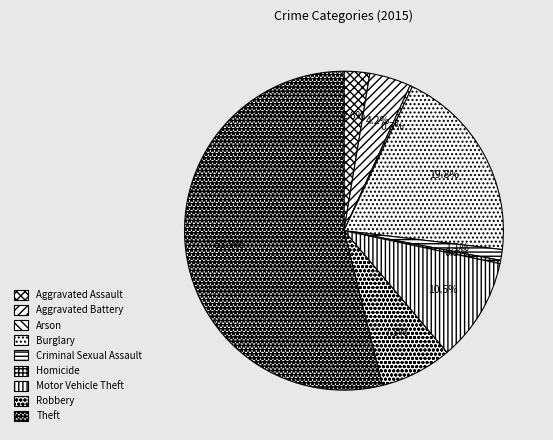

What is the smallest slice in the pie chart?

Arson